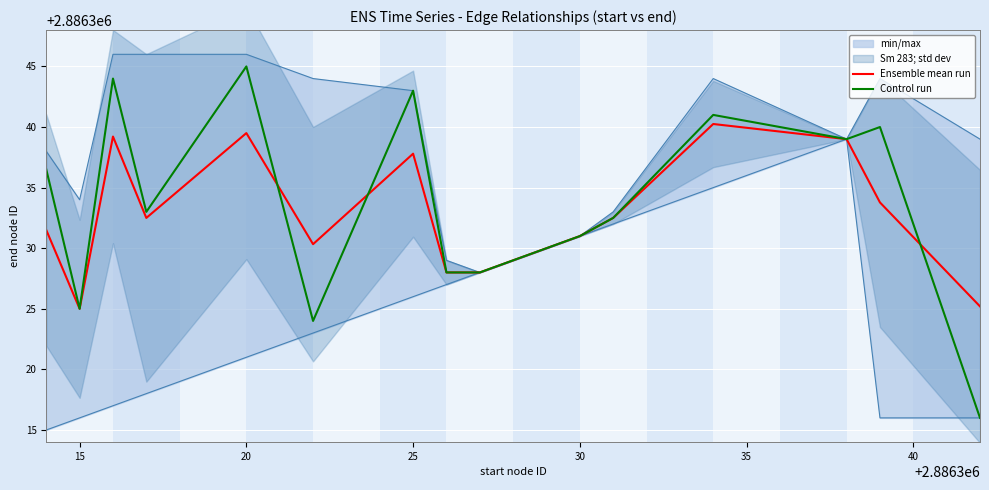

What is the smallest value displayed?

2886316.0